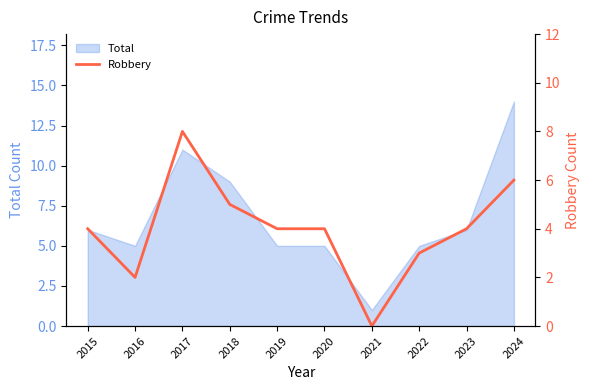

At which category does the data reach its first local valley?

2016